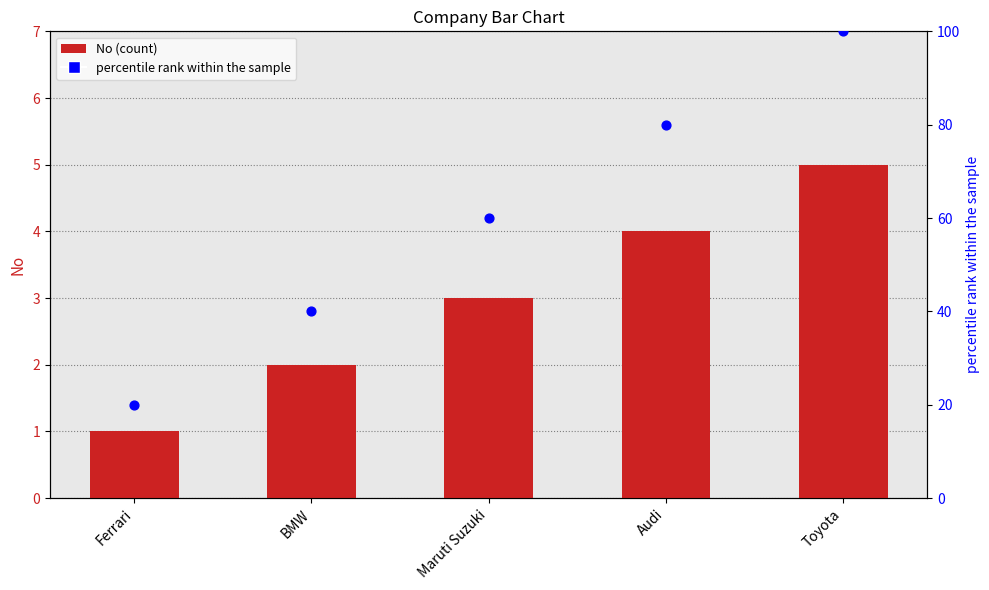

What is the total value across all series at Ferrari?

21